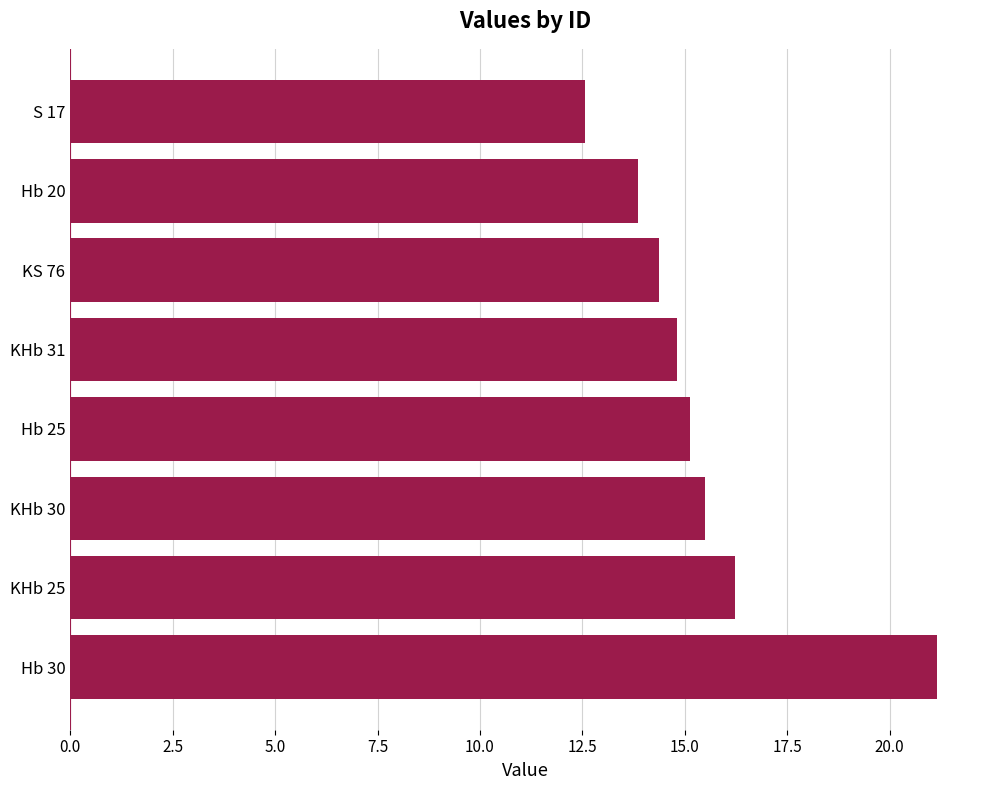

How many bars are there in total?

8